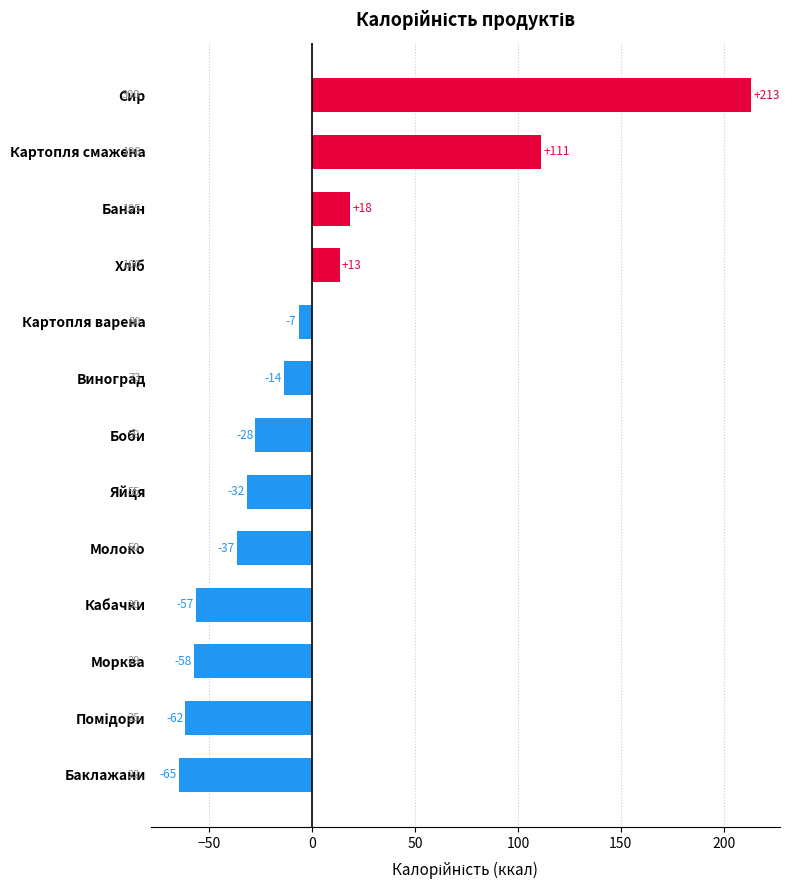

How many bars are there in total?

13